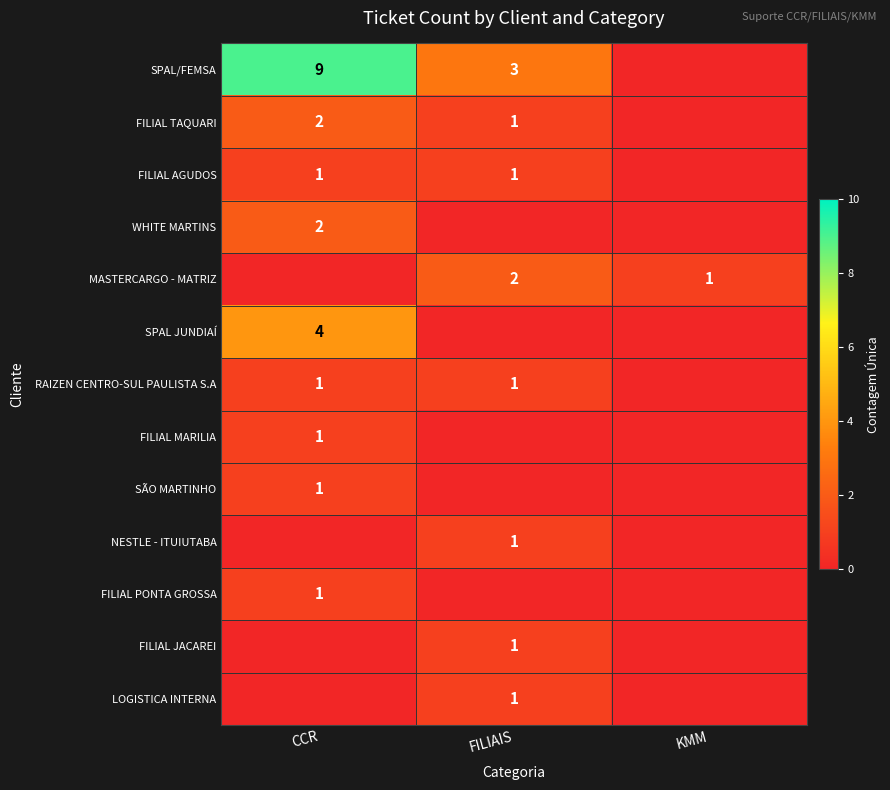

What is the difference between the SPAL/FEMSA values at FILIAIS and CCR?

6